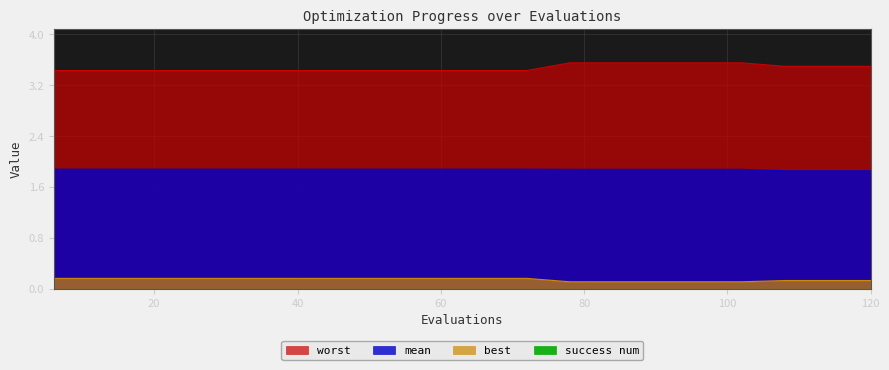

Rank the series at 120 from lowest to highest value.

best, mean, worst